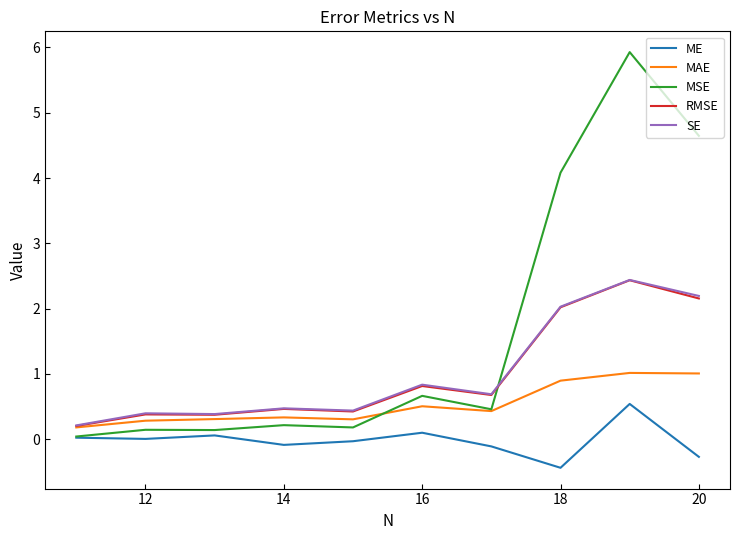

At which category does SE reach its first local peak?

12